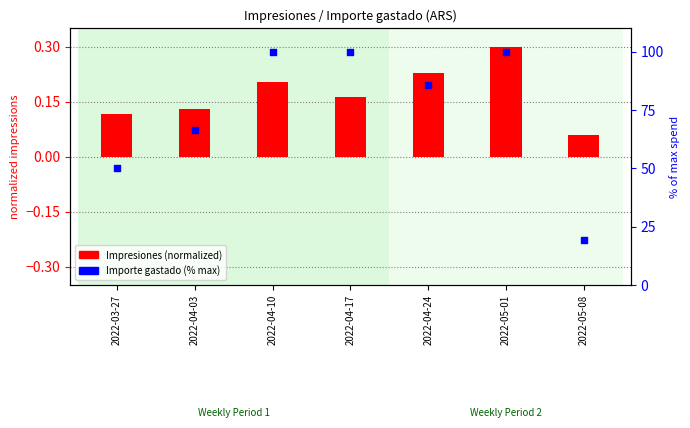

Which series contains the lowest Y value?

Impresiones (normalized)